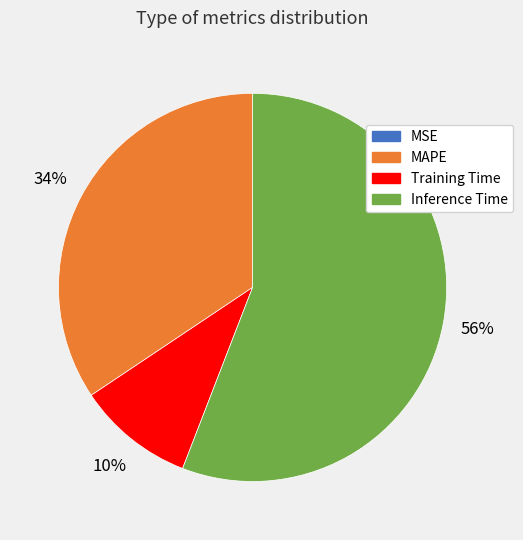

Does any single category account for the majority?

Yes